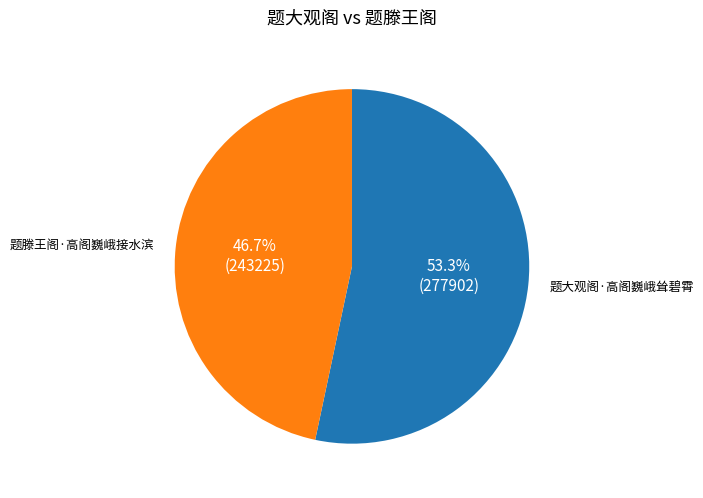

Count the number of slices in the pie.

2